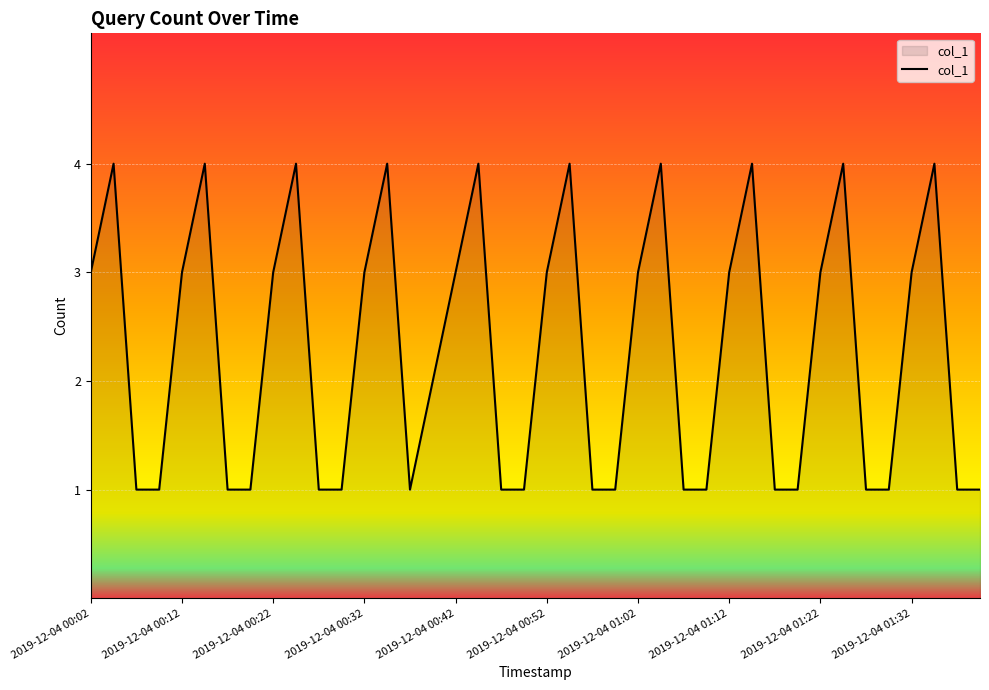

What is the sum of all values?

91